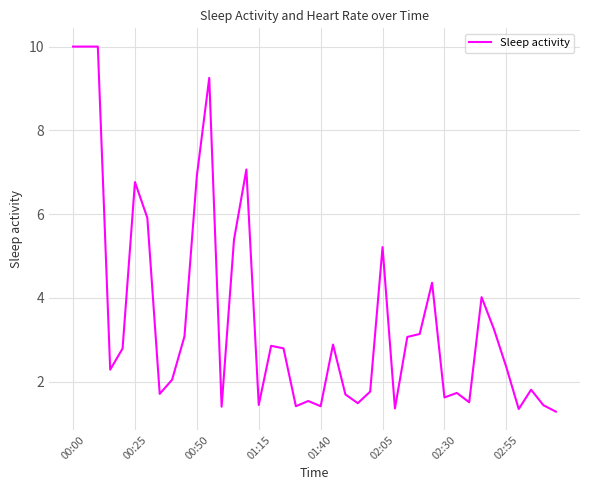

What is the minimum value shown in the chart?

1.3